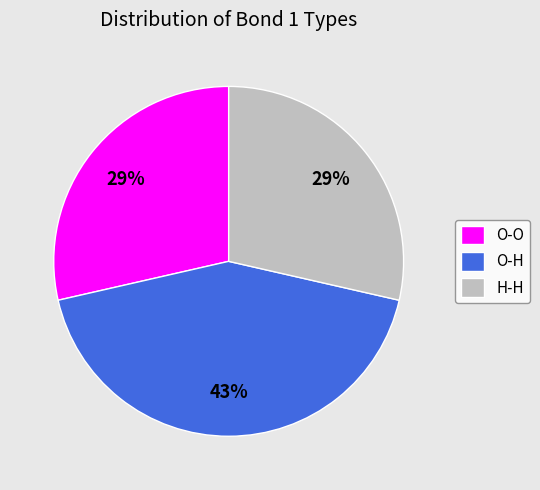

Which has a higher value, H-H or O-H?

O-H